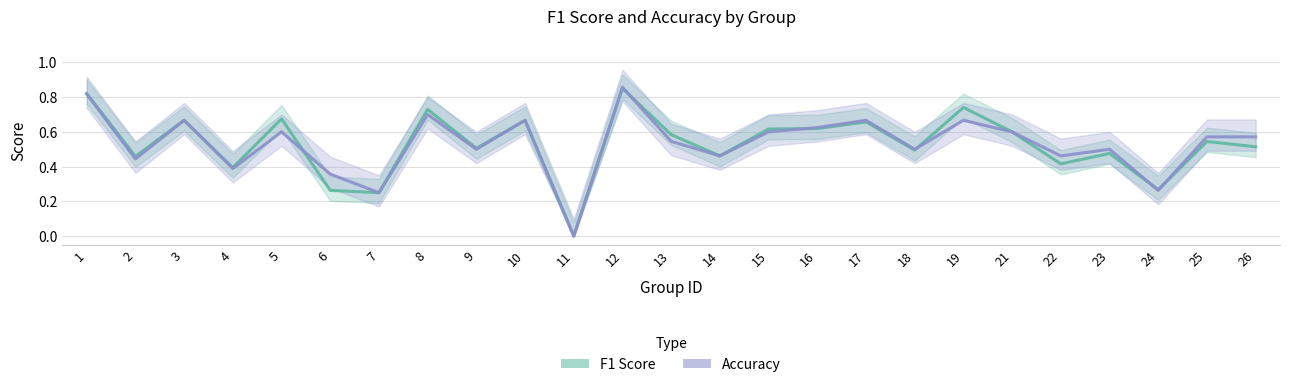

Is it true that Accuracy equals 0.4 at 6?

True